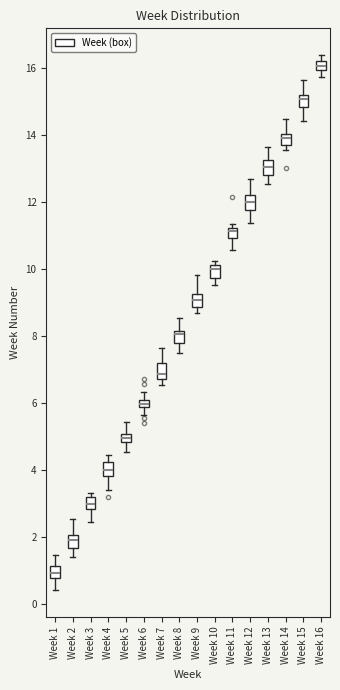

Where does the median line of the box for Week 3 sit on the y-axis? The values are not printed on the chart, so give them approximately, as read against the axis.

3.0